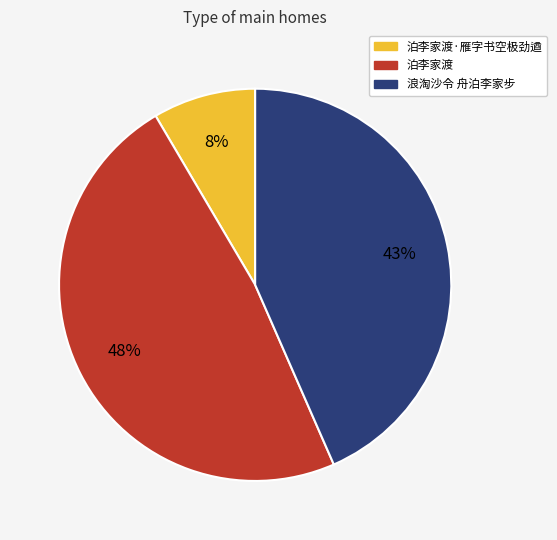

What is the smallest slice in the pie chart?

泊李家渡·雁字书空极劲遒